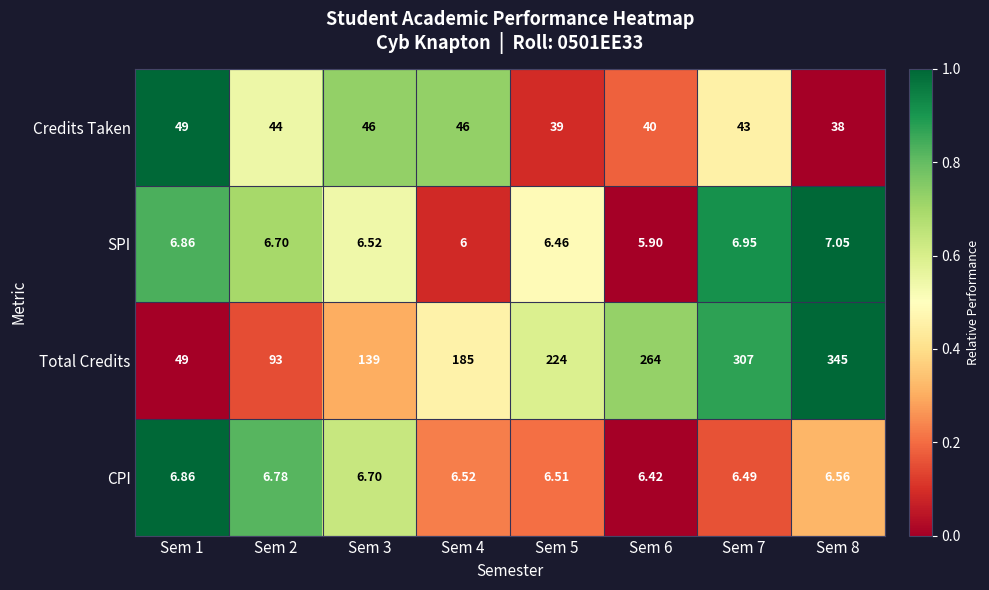

At Sem 2, list the series in order from largest to smallest.

Total Credits, Credits Taken, CPI, SPI